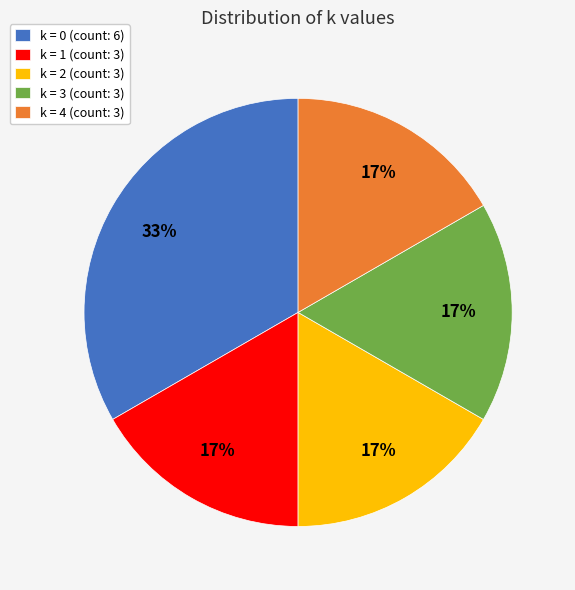

Does k = 4 (count: 3) account for over 50% of the chart?

No